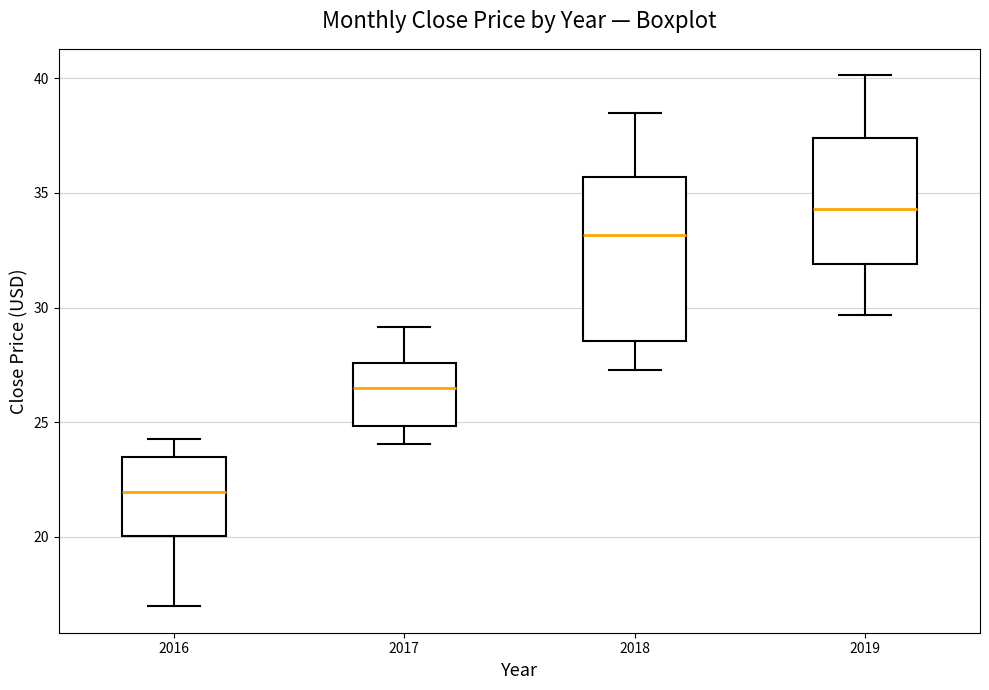

Comparing the boxes themselves (not the whiskers), which one is the tallest?

2018